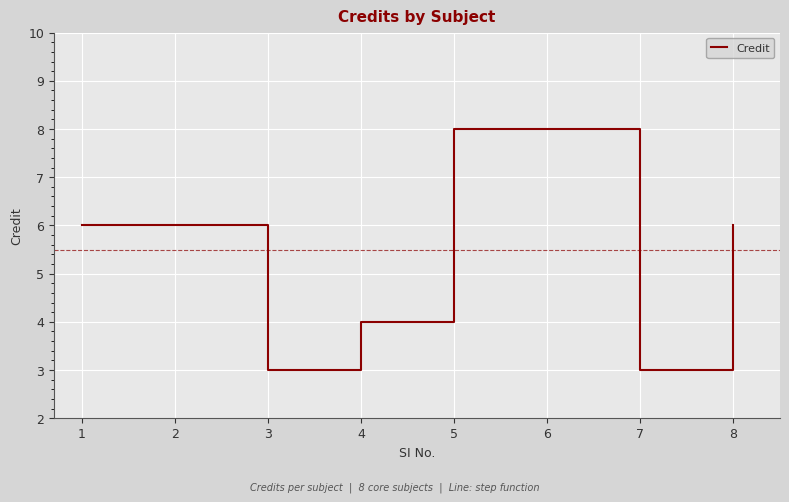

What value does the data have at 2?

6